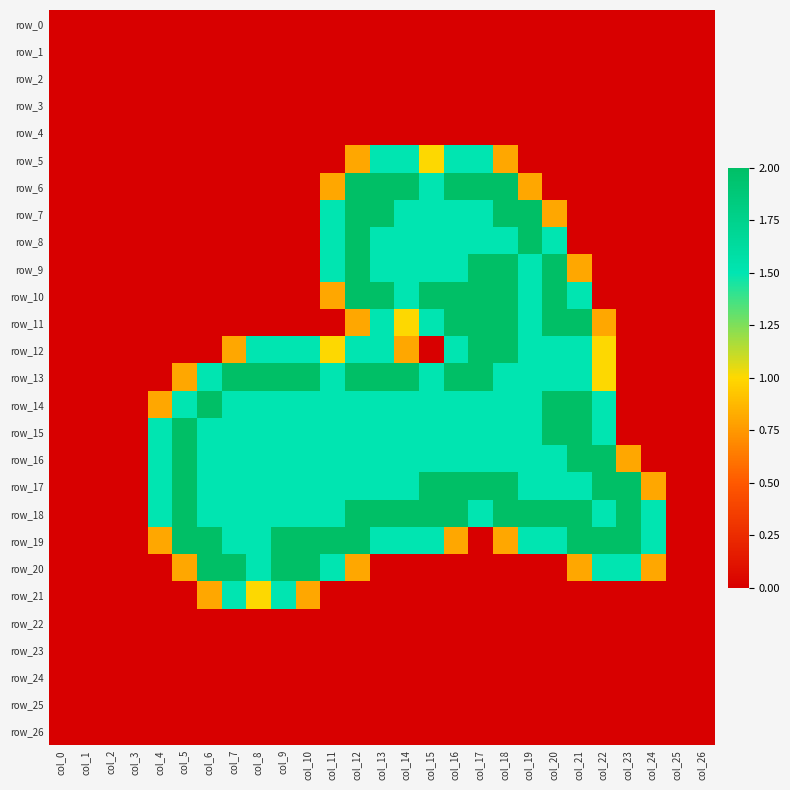

Is the value of row_4 at col_25 greater than the value of row_24 at col_0?

No